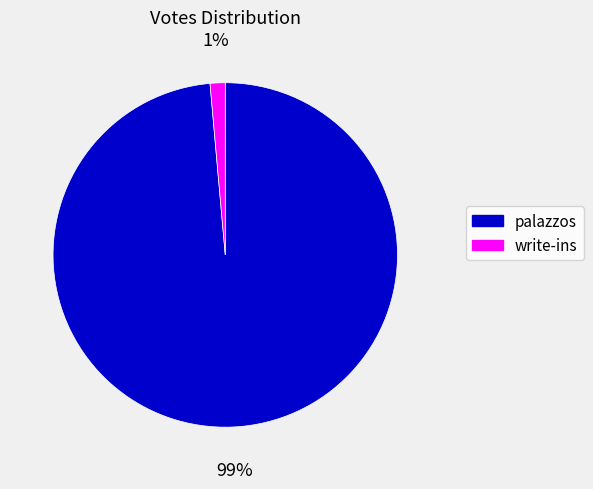

How many segments does this pie chart have?

2